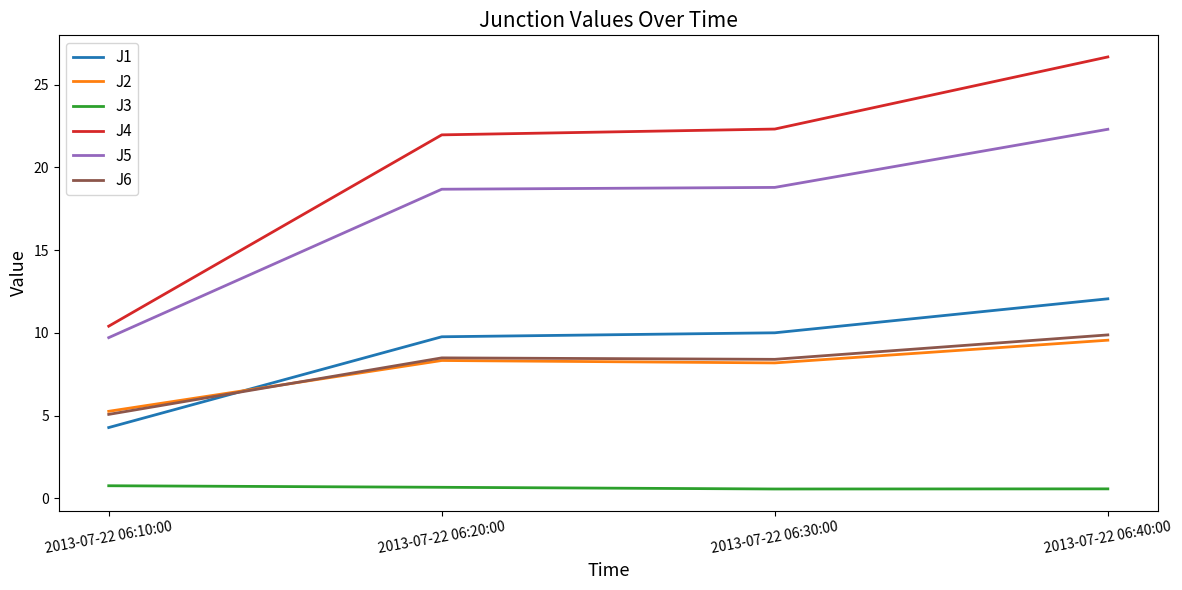

Which series has the largest total across all categories?

J4